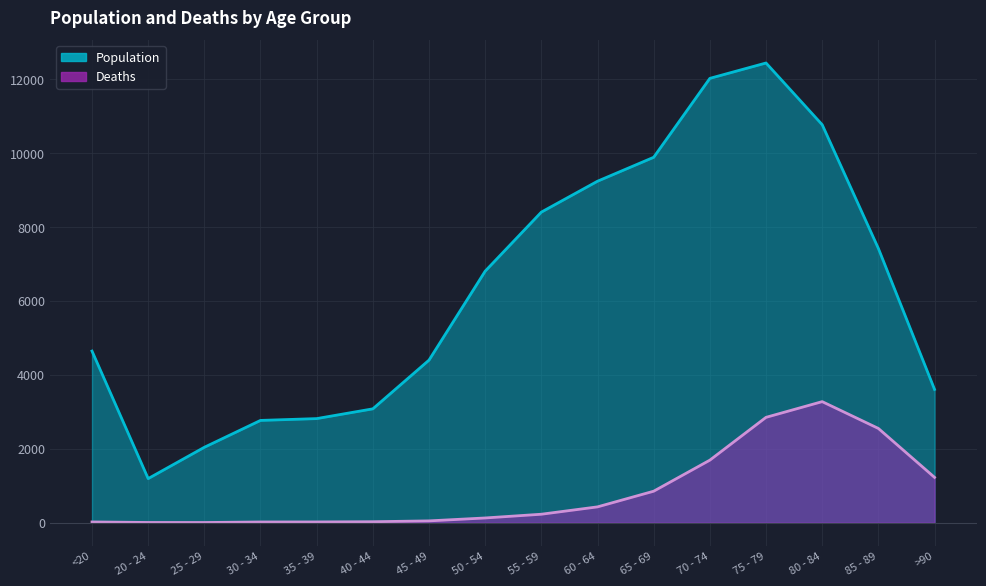

What are all the series names shown in the legend?

Population, Deaths